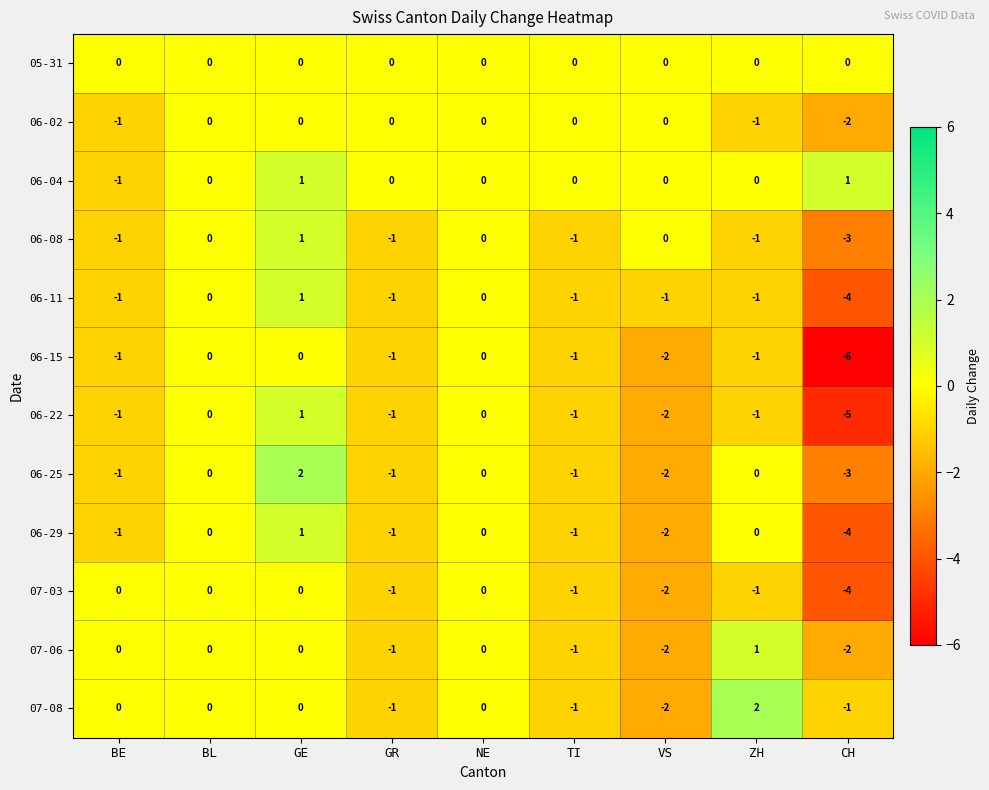

At which label does 06-25 first exceed -1?

BL